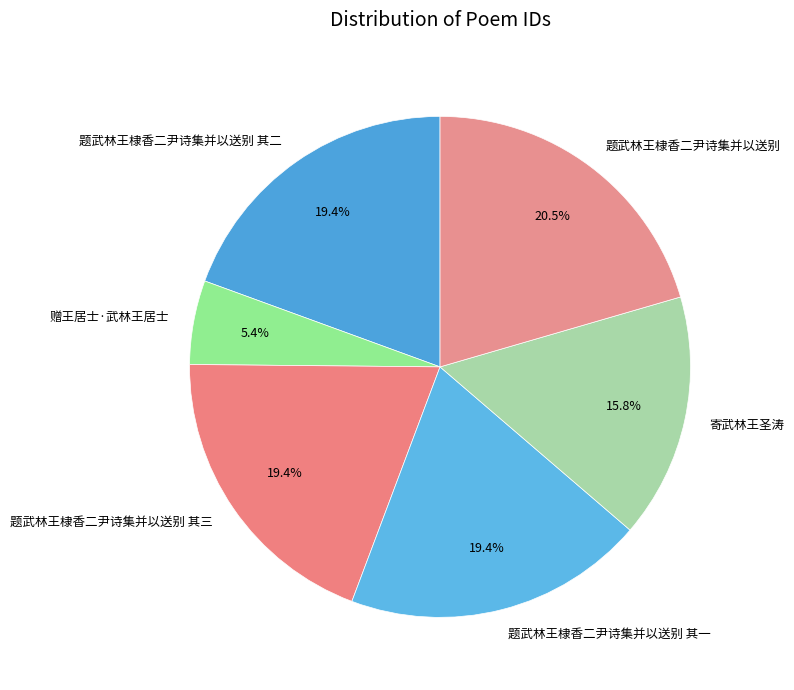

Is 寄武林王圣涛 the majority of the pie?

No